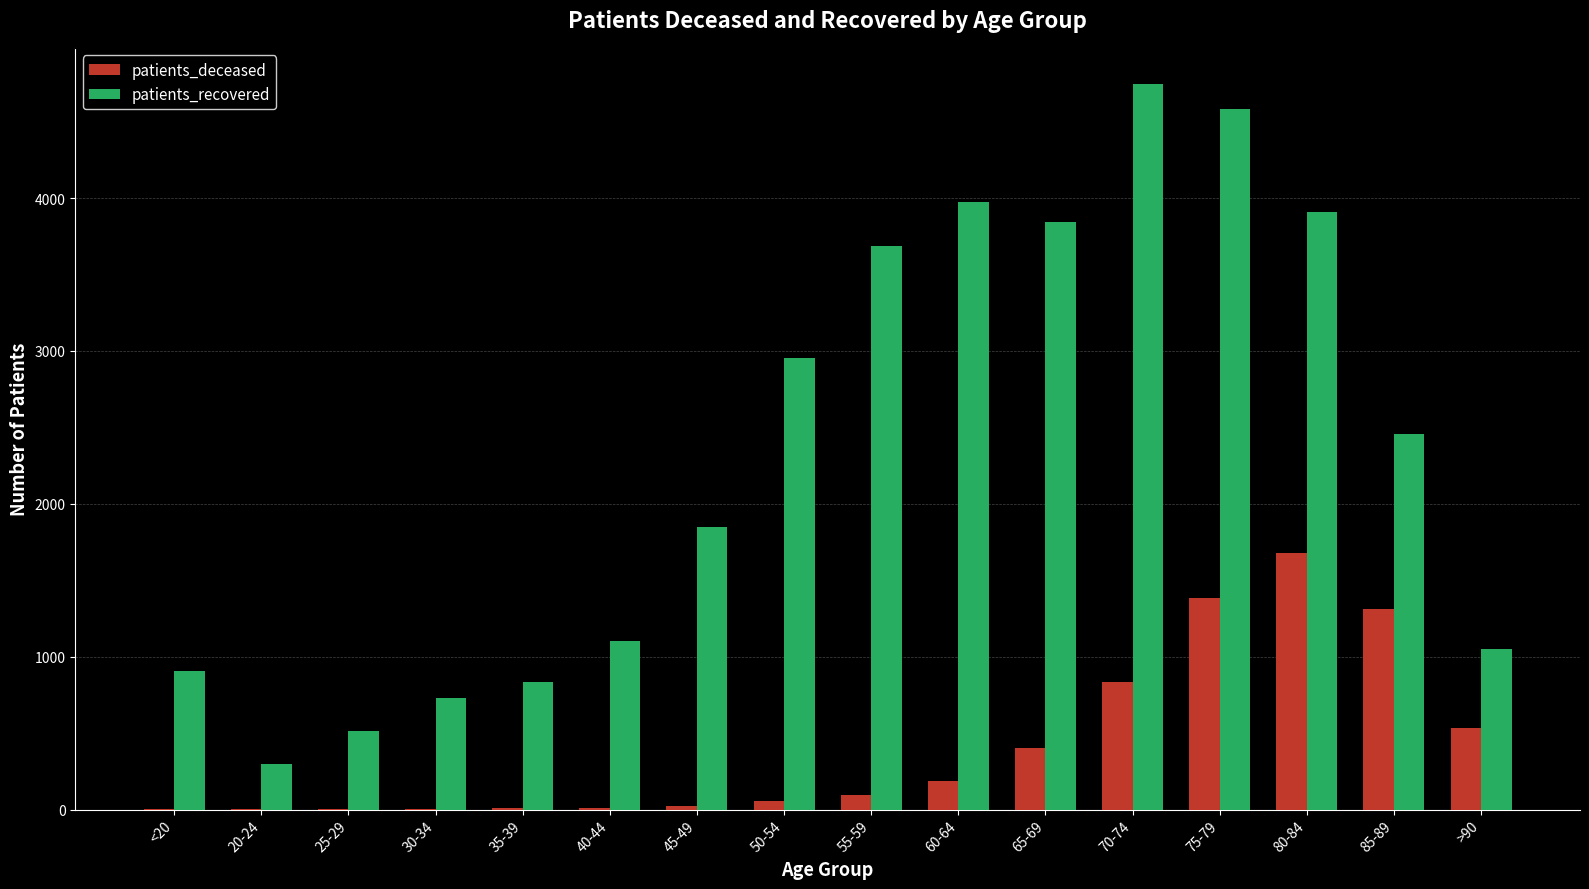

Which series changed the most between 50-54 and 80-84?

patients_deceased